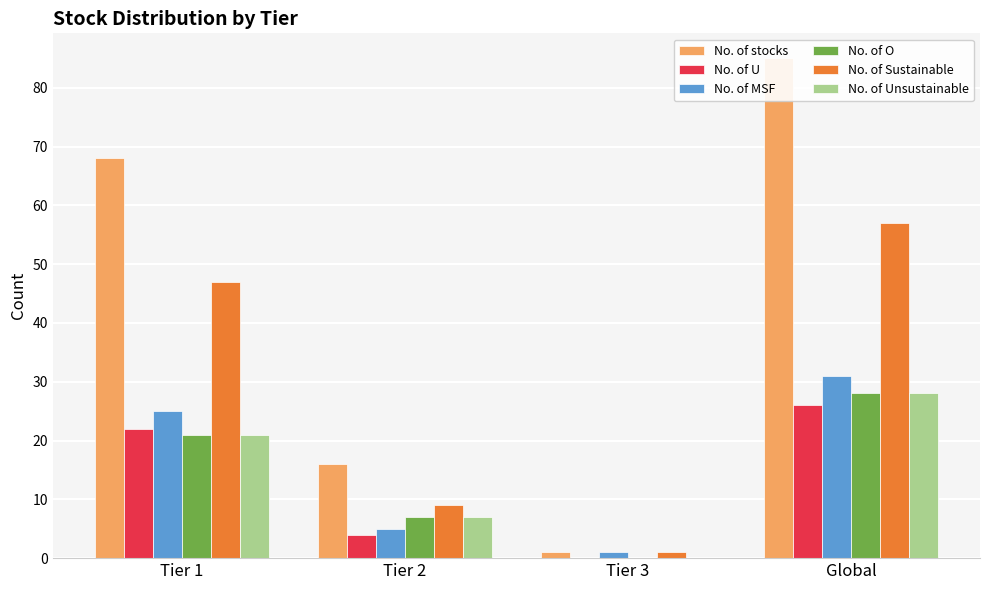

What value does the No. of U series have at Tier 2?

4